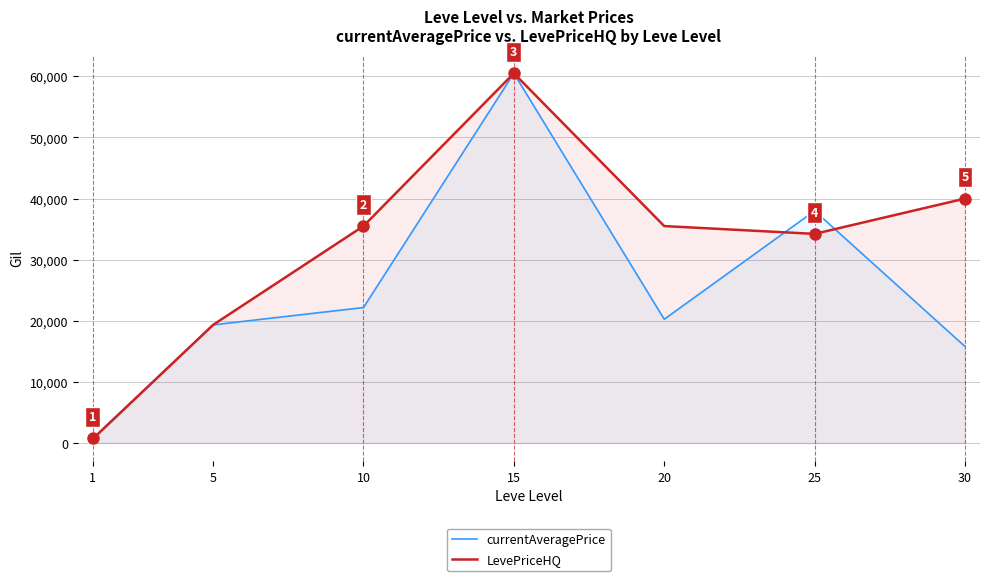

Which category has the highest value in the LevePriceHQ series?

15